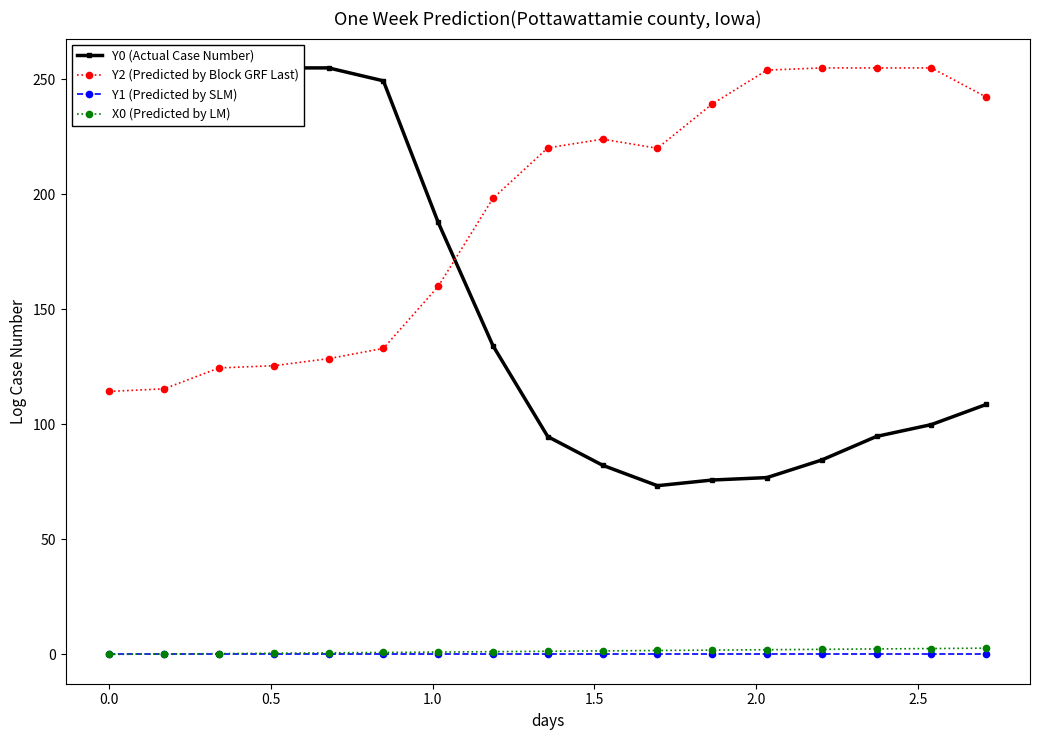

What is the minimum value for Y2 (Predicted by Block GRF Last)?

114.3